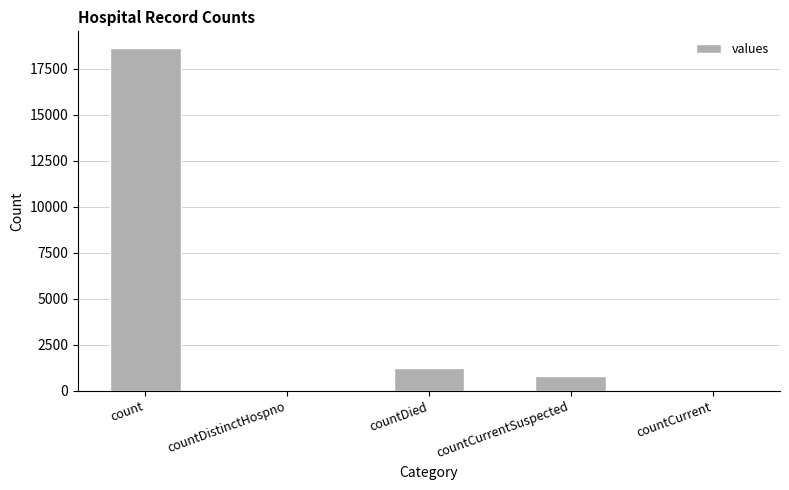

Is it true that the value at countCurrent is 0?

True